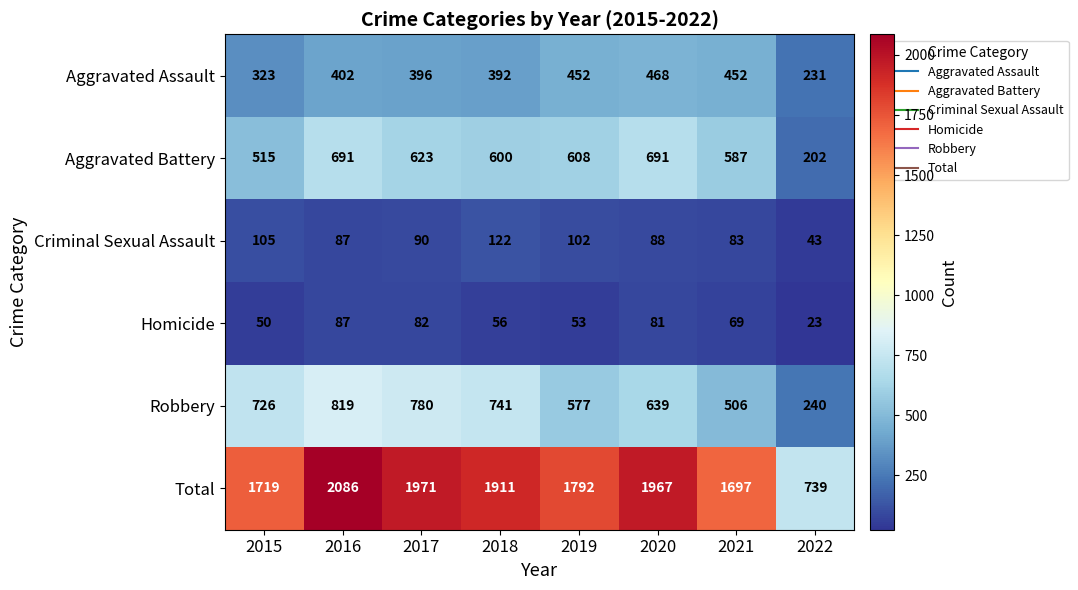

What is the average value of the Aggravated Battery series?

565